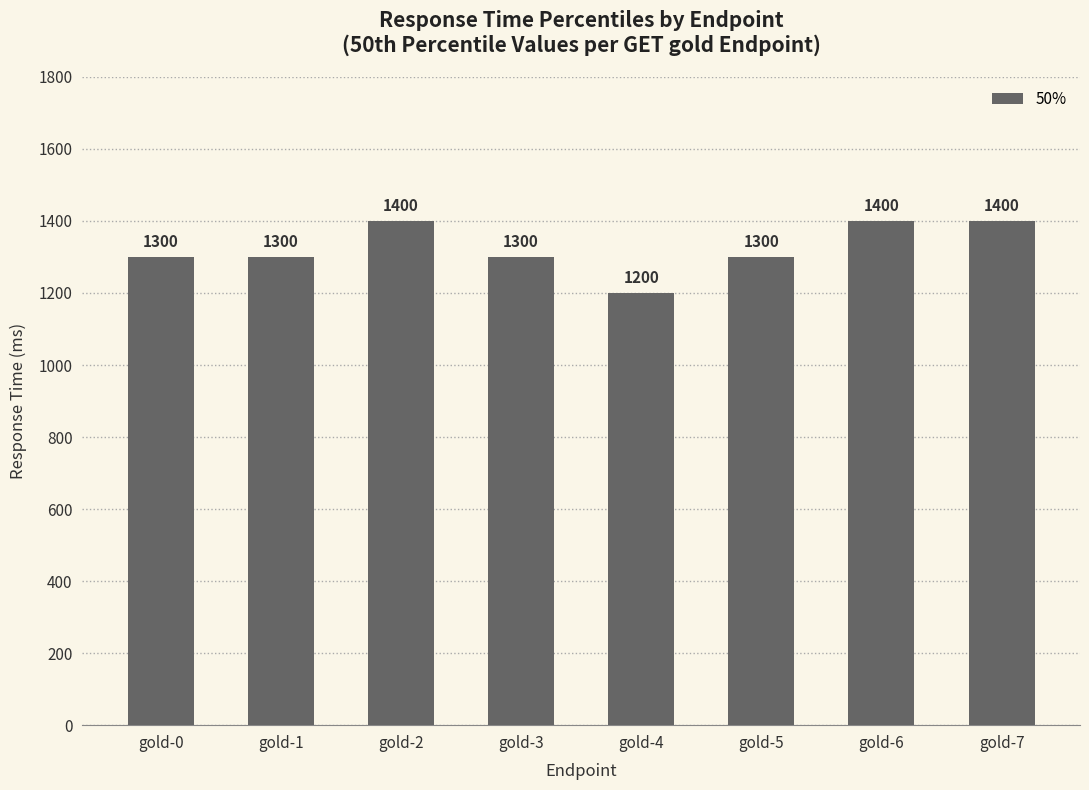

What is the minimum value shown in the chart?

1200